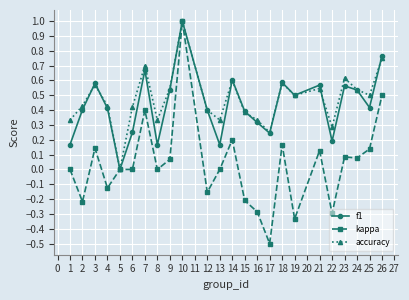

Which series has the largest total across all categories?

accuracy